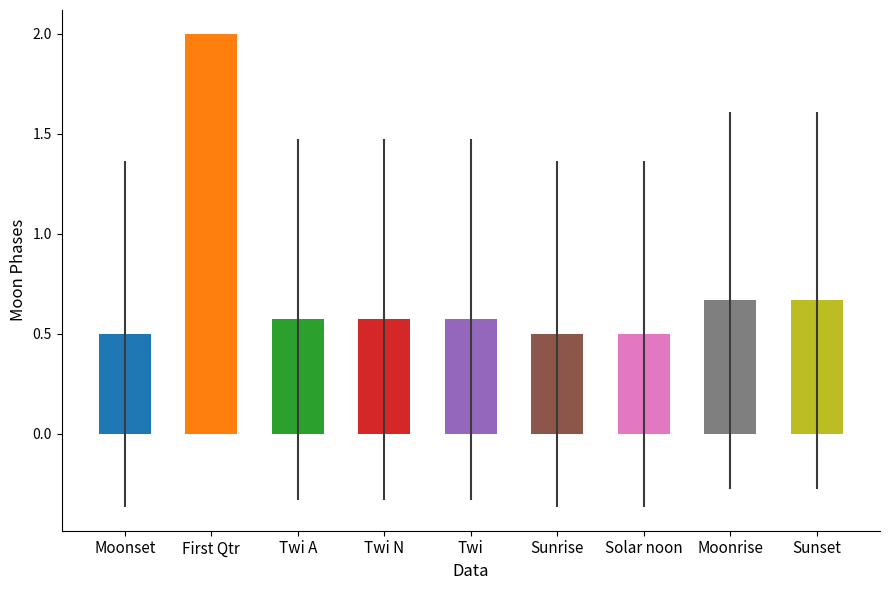

The chart shows a value of 0.8 at Solar noon. True or false?

False